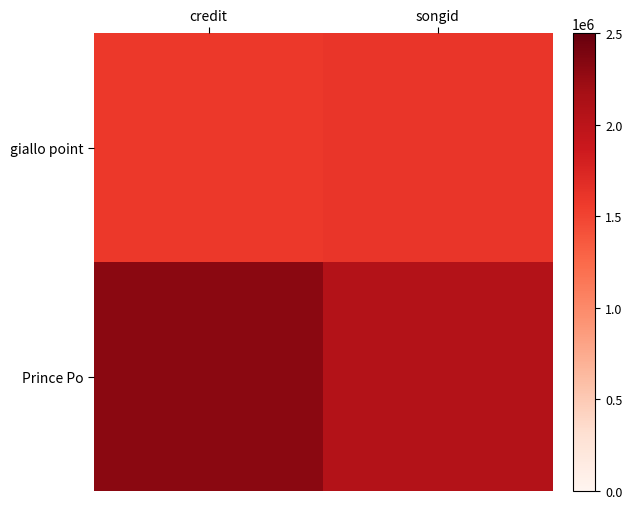

Reading right to left, transcribe all the data shown in this chart.

giallo point: songid=1602784	credit=1584418
Prince Po: songid=2064465	credit=2314672